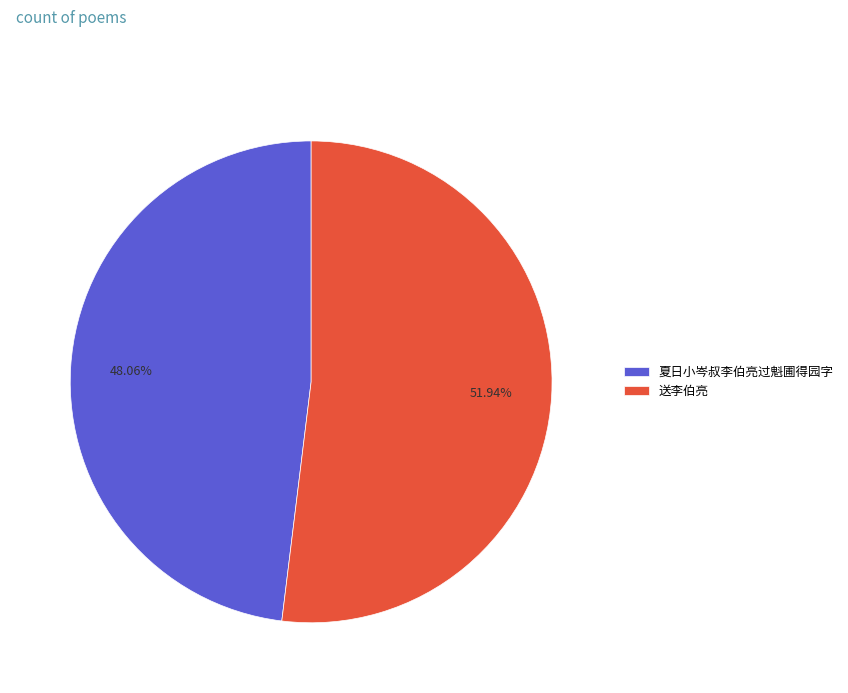

True or false: 夏日小岑叔李伯亮过魁圃得园字 accounts for 48% of the total.

True